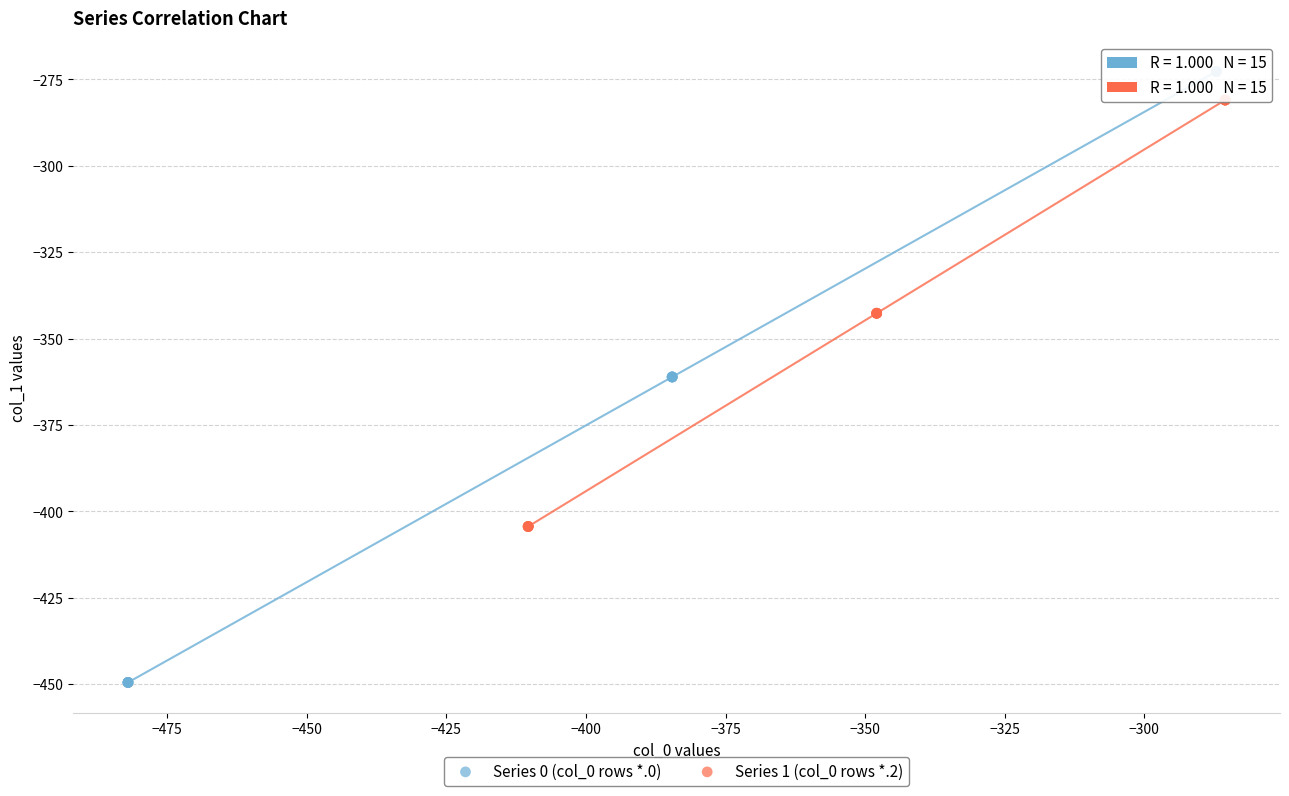

Which series has the largest Y range (max minus min)?

Series 0 (col_0 rows *.0)